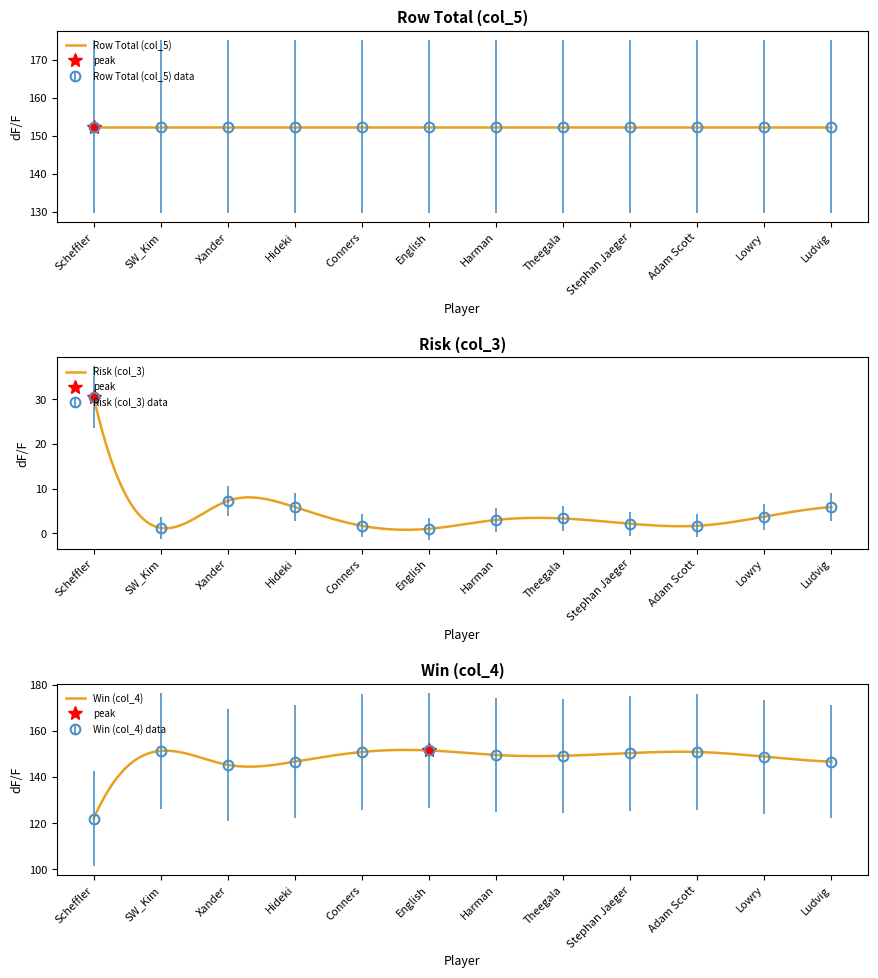

The Risk (col_3) series shows 1.0 at Lowry. True or false?

False